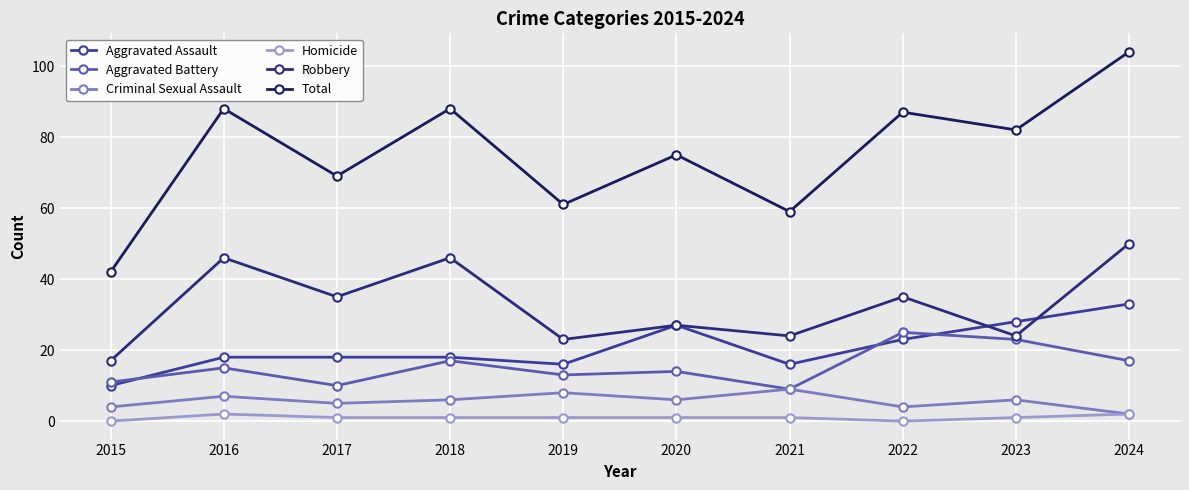

What is the maximum value shown in the chart?

104